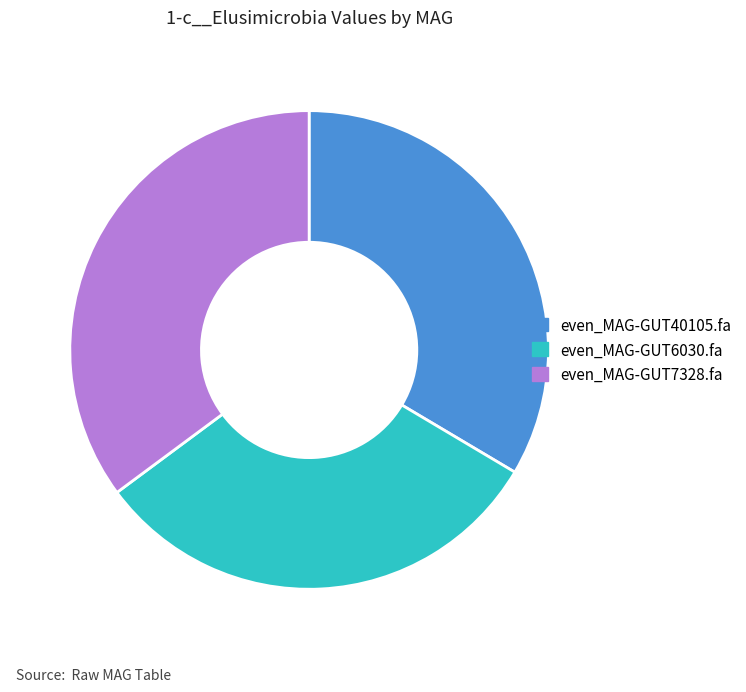

Does any single category account for the majority?

No